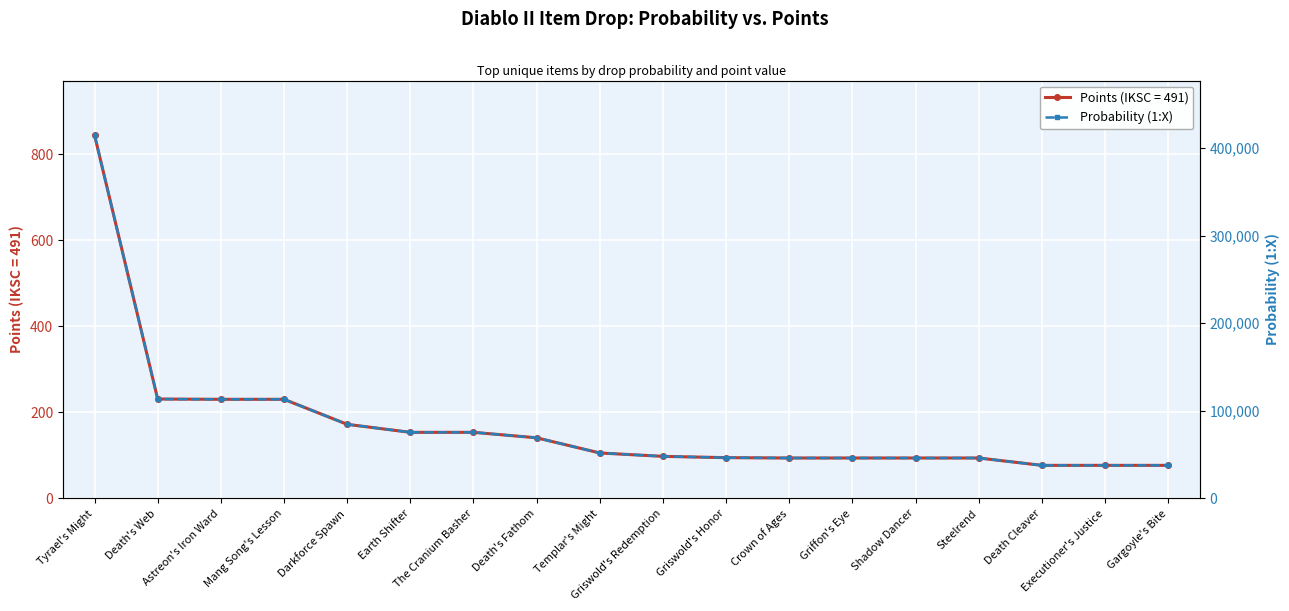

Reading left to right, extract all data points from this chart.

Tyrael's Might=414860	Death's Web=113430	Astreon's Iron Ward=113144	Mang Song's Lesson=113144	Darkforce Spawn=84551	Earth Shifter=75429	The Cranium Basher=75429	Death's Fathom=69178	Templar's Might=51857	Griswold's Redemption=47984	Griswold's Honor=46495	Crown of Ages=46096	Griffon's Eye=46096	Shadow Dancer=46096	Steelrend=46096	Death Cleaver=37714	Executioner's Justice=37714	Gargoyle's Bite=37714